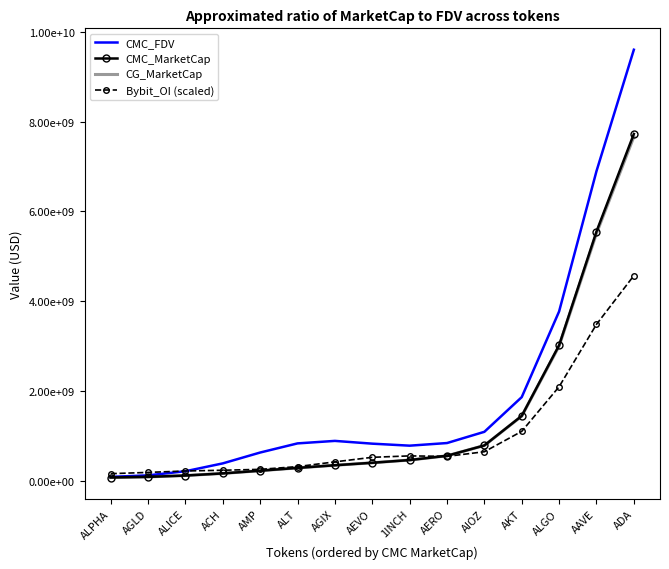

Which category has the highest value in the CMC_MarketCap series?

ADA